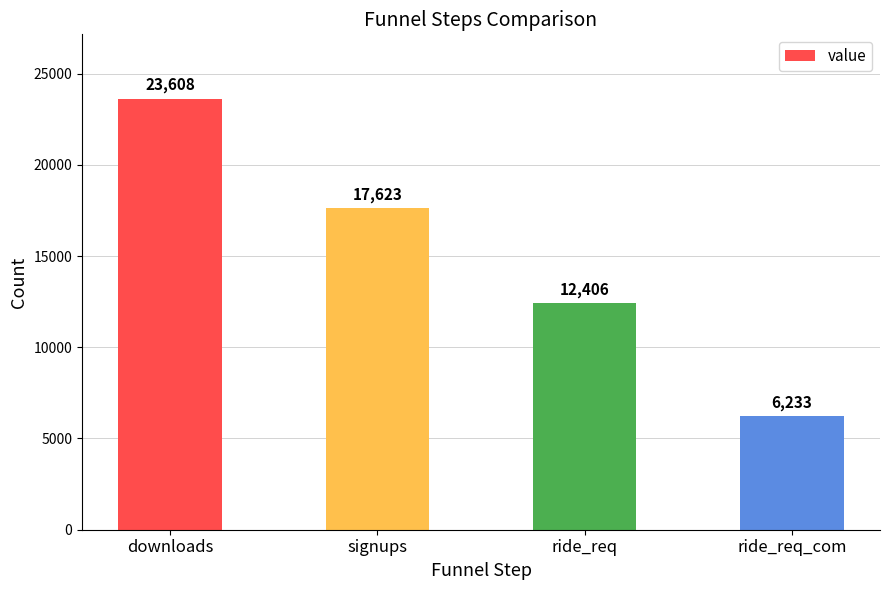

What is the difference between the second highest and minimum values?

11390